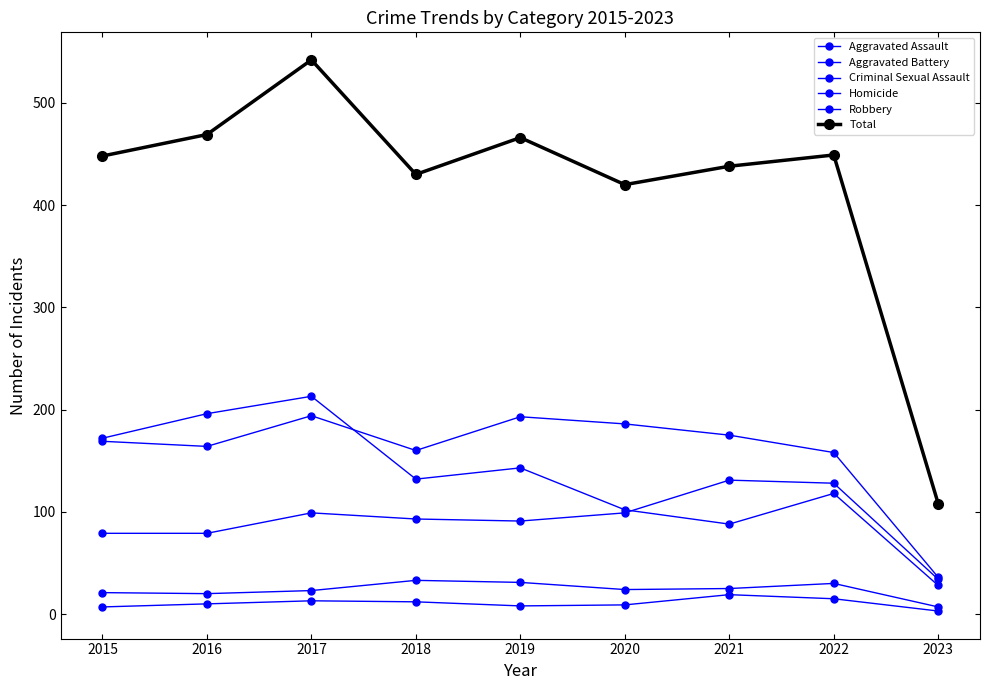

How many categories are shown in the chart?

9